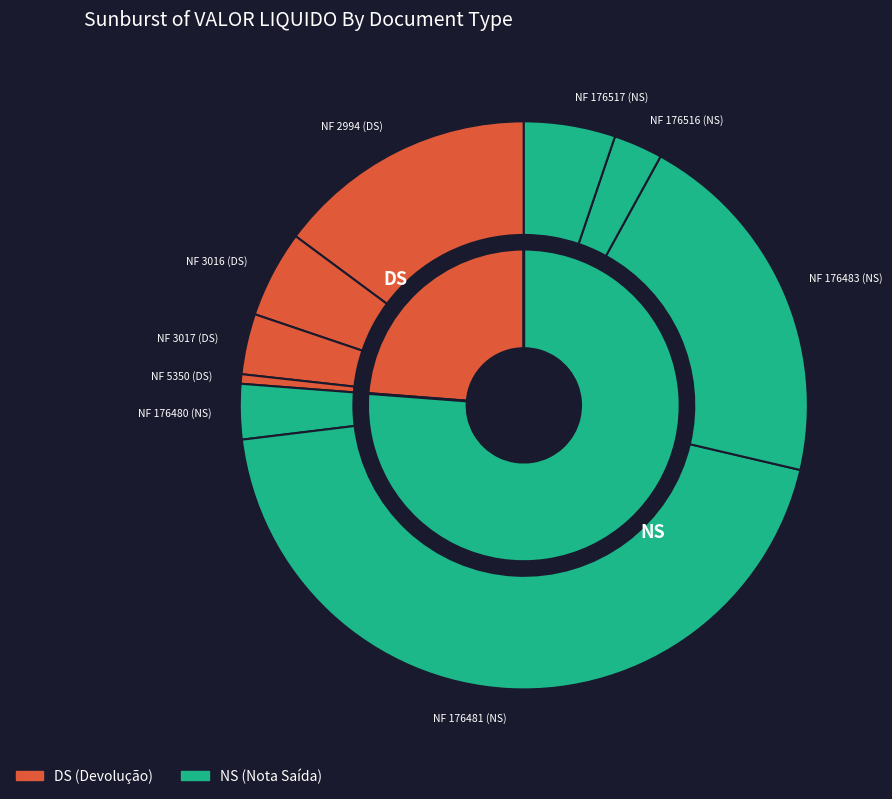

What is the change in value from NF 3016 (DS) to NF 3017 (DS)?

-195.0